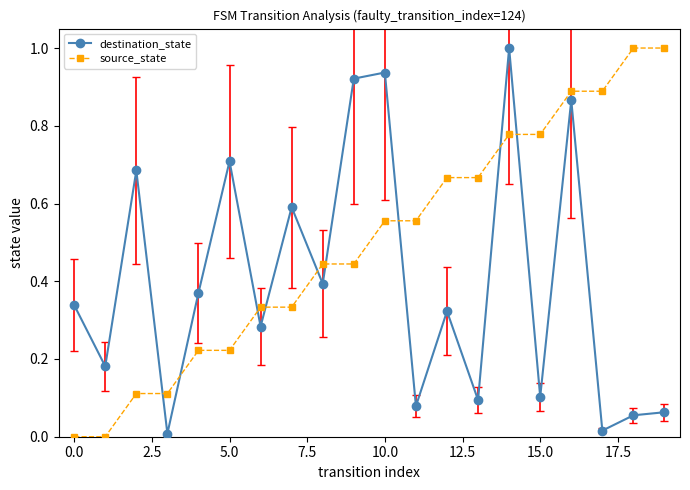

Rank the series by their average value, from lowest to highest.

destination_state, source_state